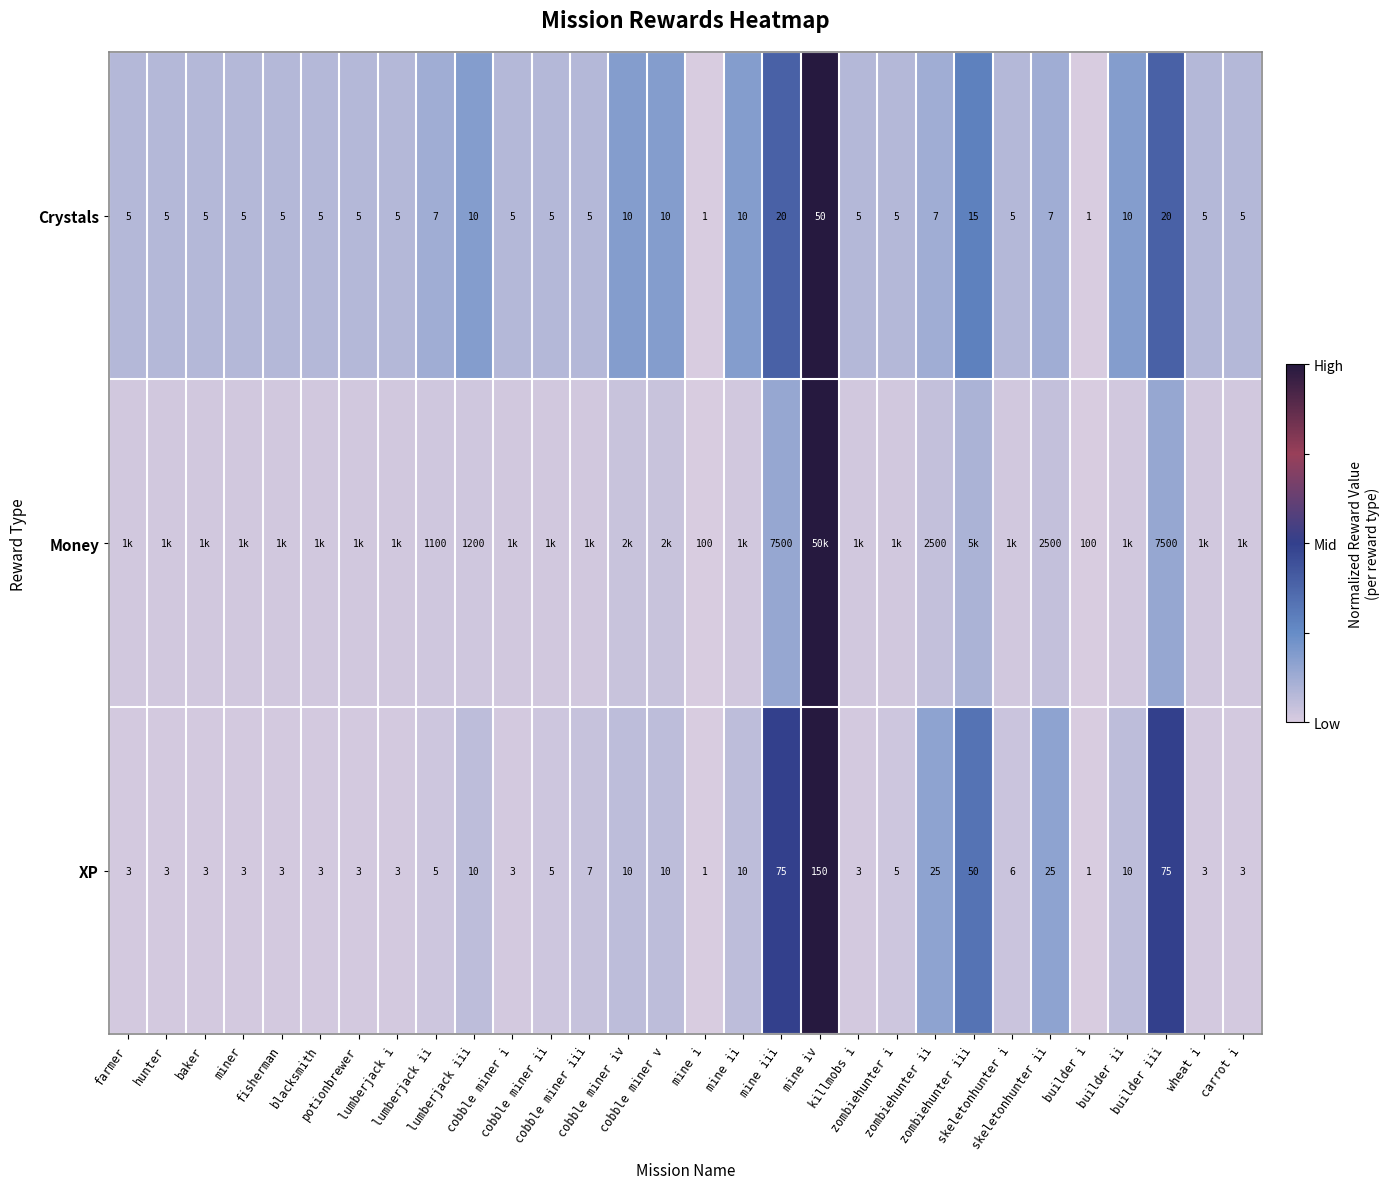

At which category is the sum across all series the highest?

mine iv